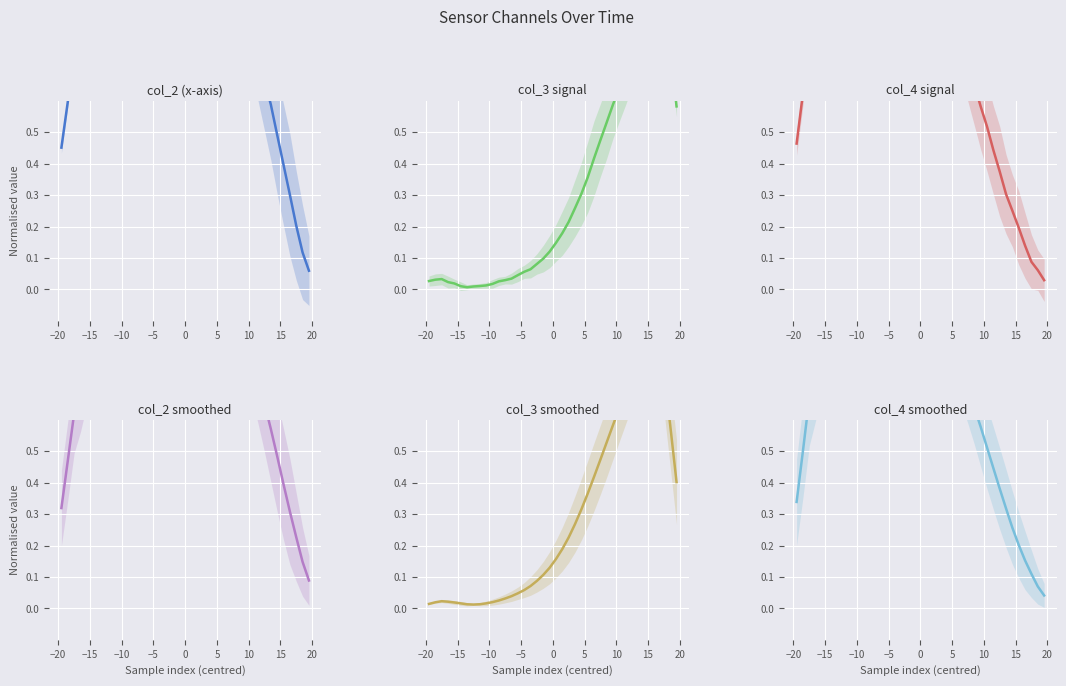

After their last crossing, which series has the higher values: col_3 smoothed or col_2 smoothed?

col_3 smoothed